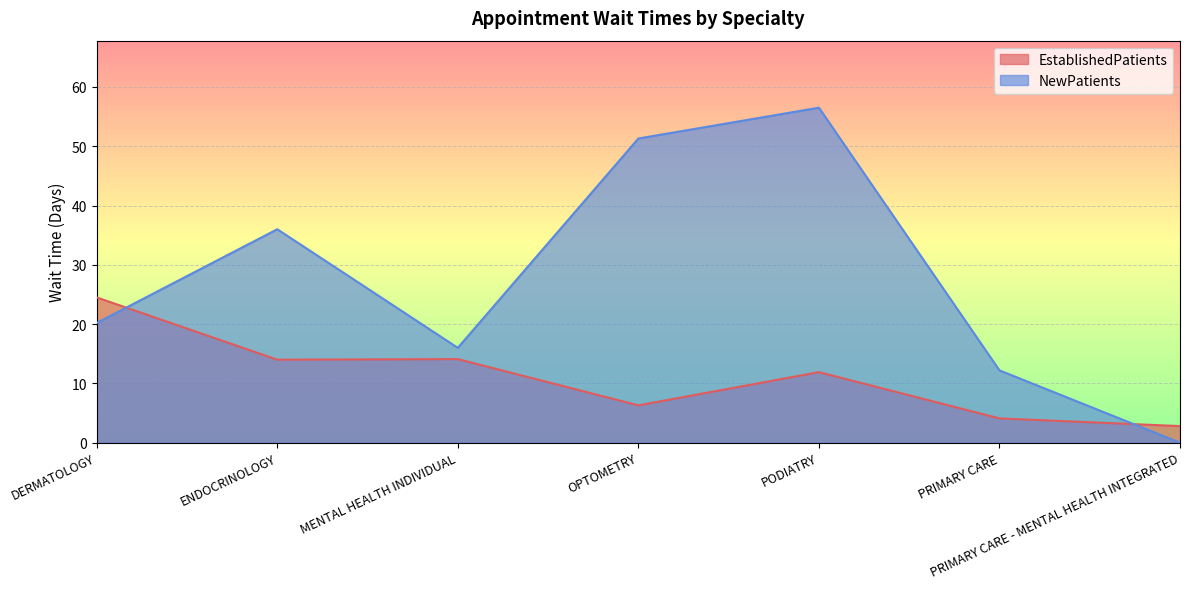

Does the chart display data point markers on the line(s)?

No